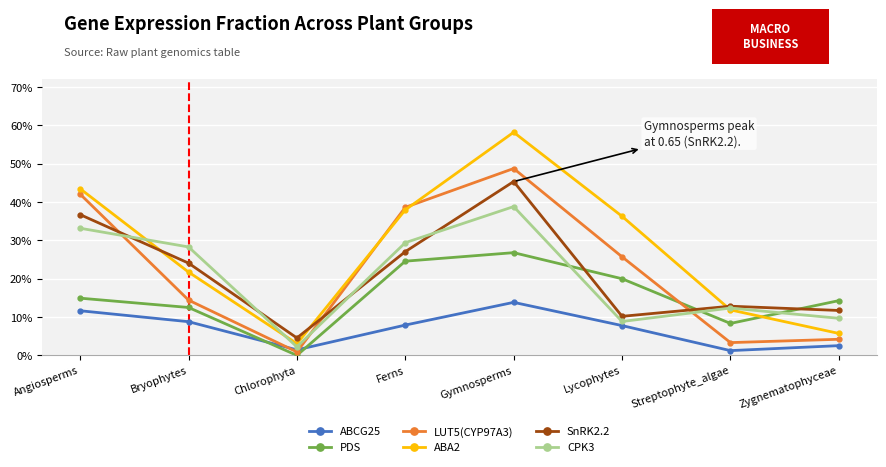

Rank the categories by ABA2 value from highest to lowest.

Gymnosperms, Angiosperms, Ferns, Lycophytes, Bryophytes, Streptophyte_algae, Zygnematophyceae, Chlorophyta